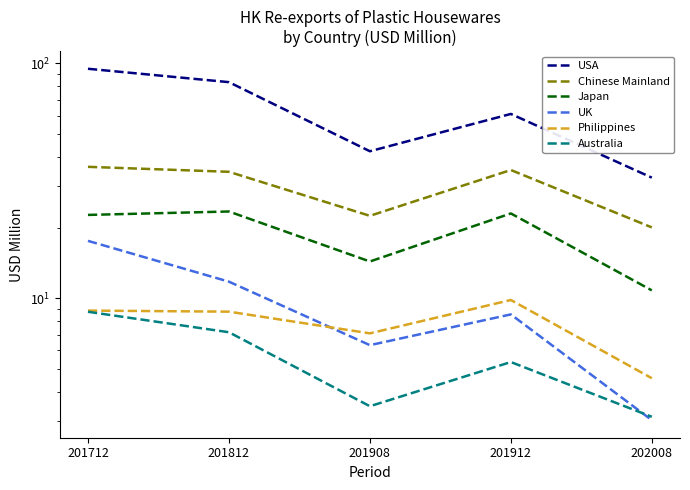

At which label does USA reach its peak?

201712